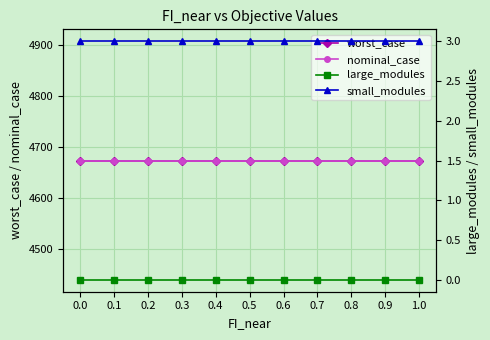

Reading right to left, list all the values displayed in this chart.

worst_case: 1.0=4674.3	0.9=4674.3	0.8=4674.3	0.7=4674.3	0.6=4674.3	0.5=4674.3	0.4=4674.3	0.3=4674.3	0.2=4674.3	0.1=4674.3	0.0=4674.3
nominal_case: 1.0=4674.3	0.9=4674.3	0.8=4674.3	0.7=4674.3	0.6=4674.3	0.5=4674.3	0.4=4674.3	0.3=4674.3	0.2=4674.3	0.1=4674.3	0.0=4674.3
large_modules: 1.0=0.0	0.9=0.0	0.8=0.0	0.7=0.0	0.6=0.0	0.5=0.0	0.4=0.0	0.3=0.0	0.2=0.0	0.1=0.0	0.0=0.0
small_modules: 1.0=3.0	0.9=3.0	0.8=3.0	0.7=3.0	0.6=3.0	0.5=3.0	0.4=3.0	0.3=3.0	0.2=3.0	0.1=3.0	0.0=3.0